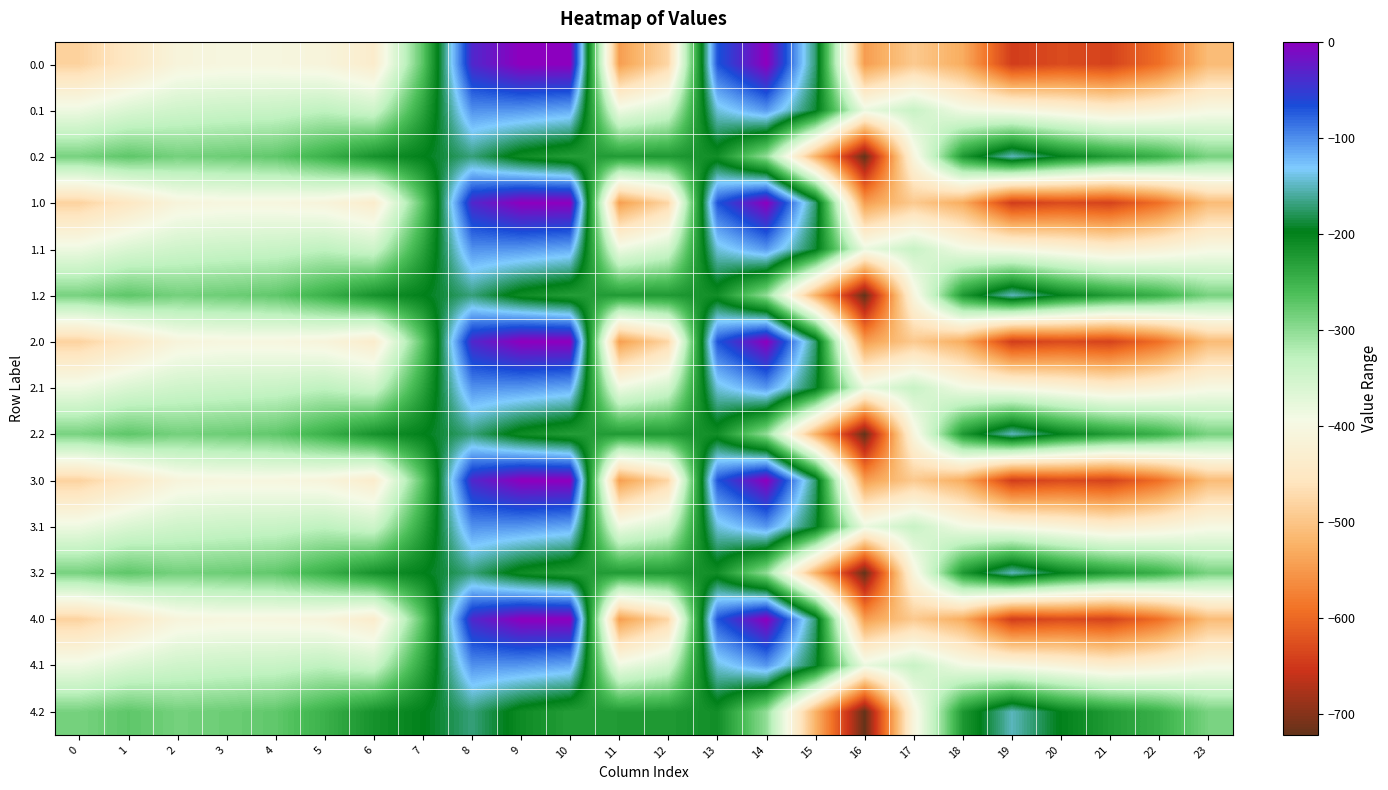

At which category is the sum across all series the highest?

8